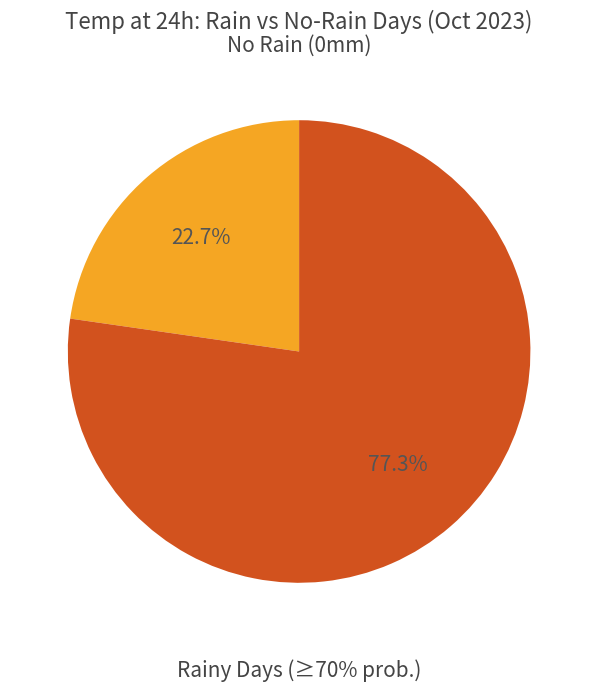

What is the smallest slice in the pie chart?

No Rain (0mm)